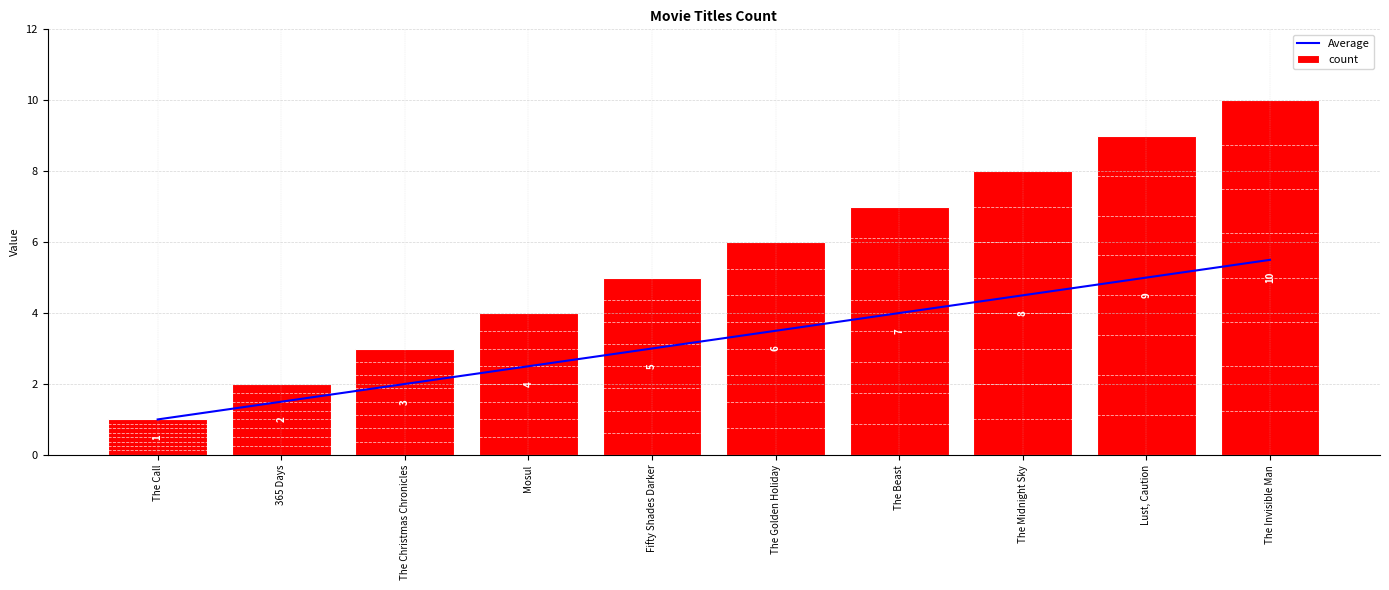

How many series are shown in this chart?

2